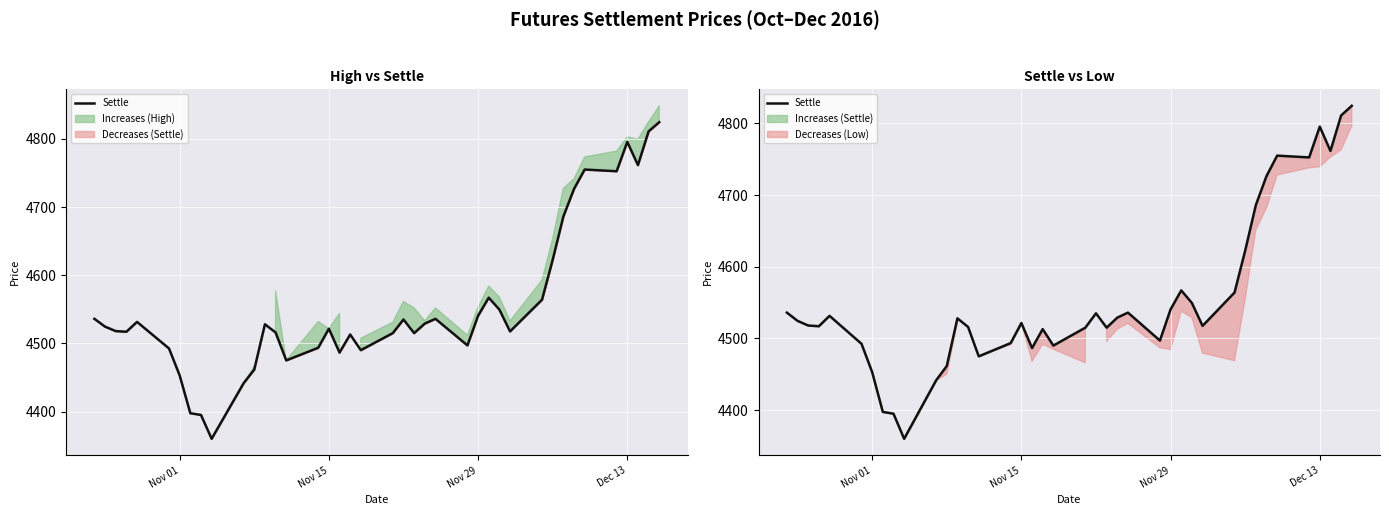

Is this an area chart (filled region under the line)?

No